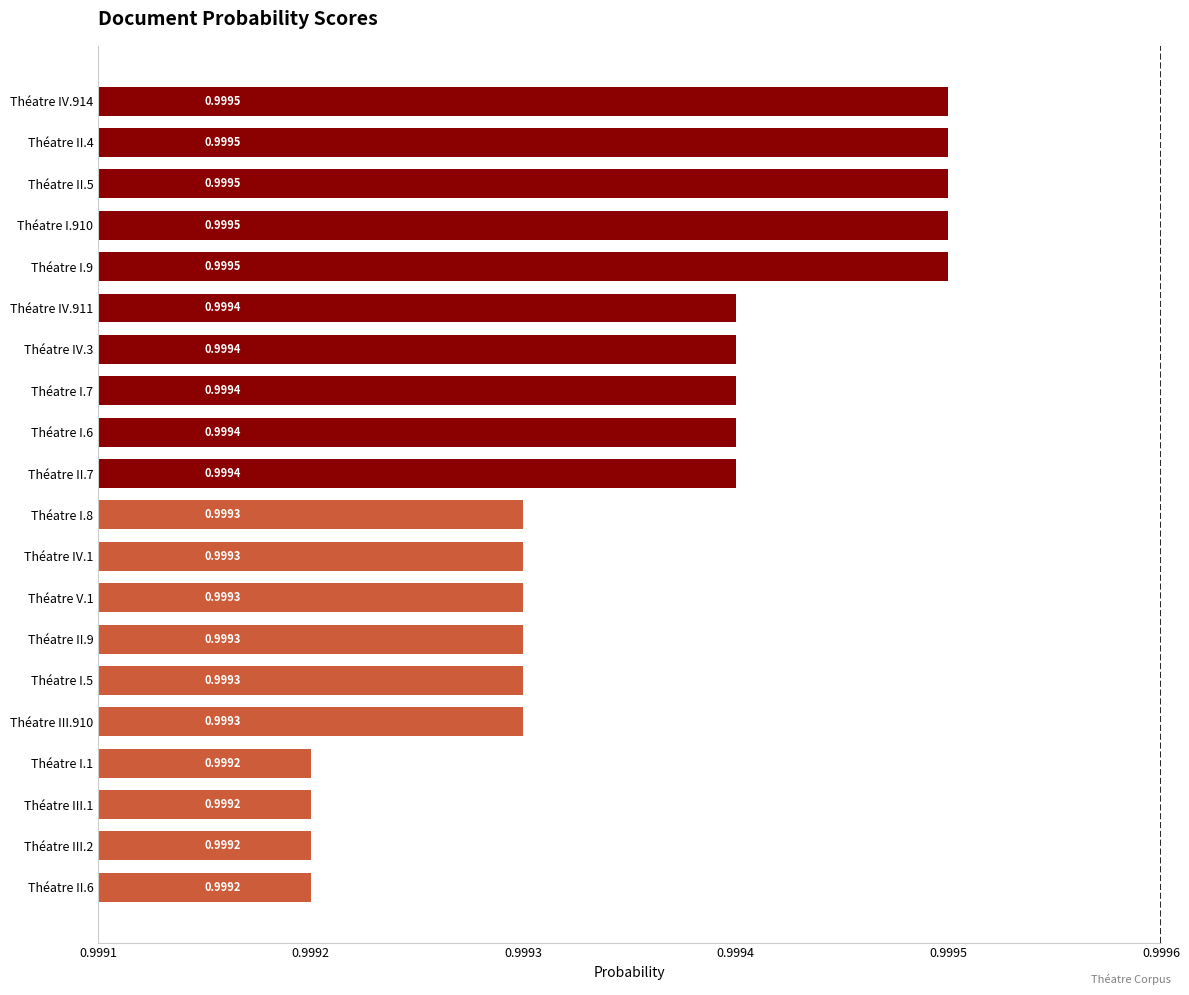

What is the average value?

1.0